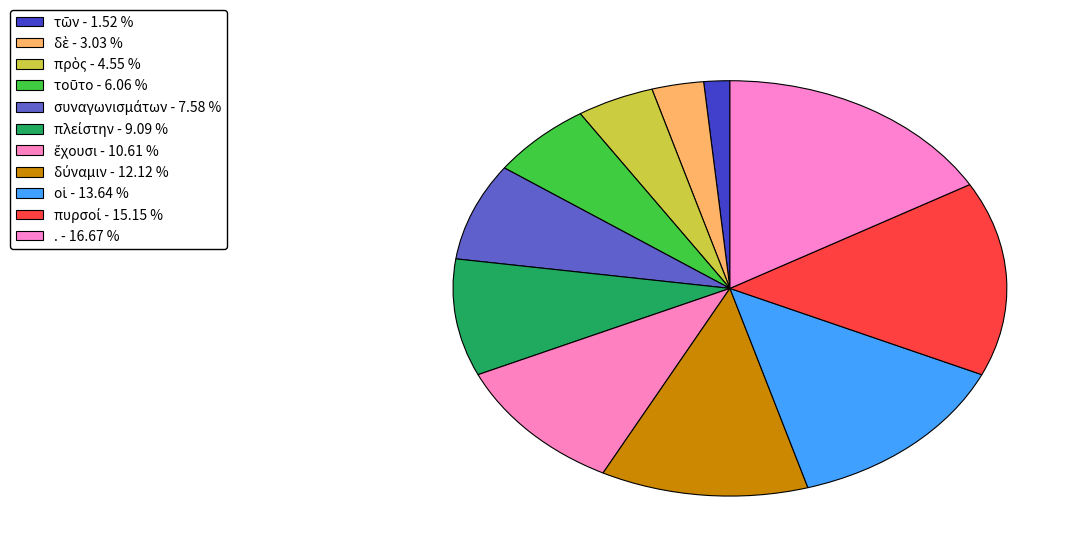

To the nearest percent, what is the combined percentage of δύναμιν and τοῦτο?

18%